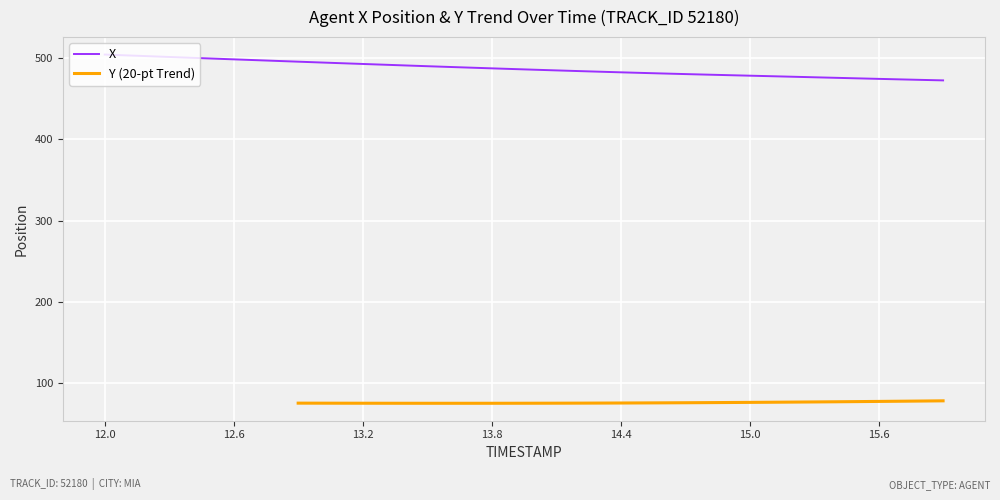

True or false: the data has more than 0 interior local peaks.

False